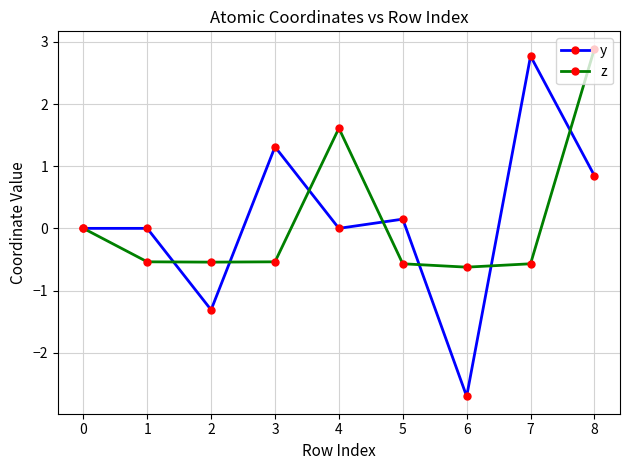

Which series ends up on top after the final intersection of y and z?

z